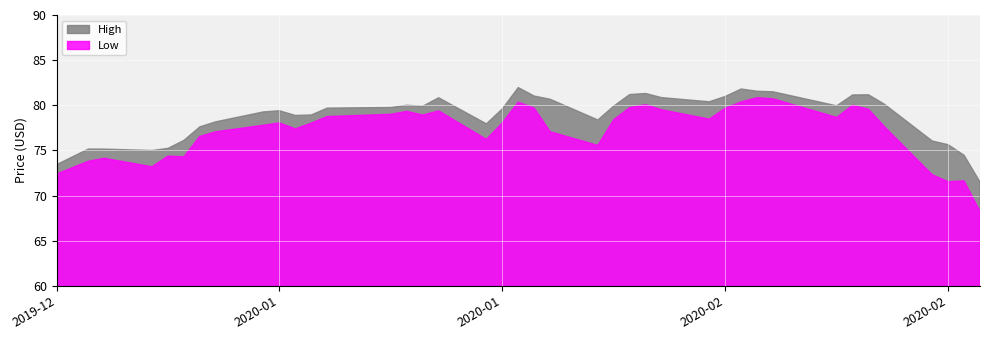

Reading left to right, list all the values displayed in this chart.

High: High=73.4	Low=75.2	2=75.1	3=75.0	4=75.2	5=76.1	6=77.6	7=78.2	8=79.3	9=79.4	10=78.9	11=78.9	12=79.7	13=79.8	14=80.0	15=79.9	16=80.8	17=77.9	18=79.6	19=82.0	20=81.0	21=80.7	22=78.4	23=79.9	24=81.2	25=81.3	26=80.8	27=80.4	28=81.0	29=81.8	30=81.6	31=81.5	32=79.9	33=81.1	34=81.2	35=80.1	36=76.0	37=75.6	38=74.5	39=71.5
Low: High=72.4	Low=73.8	2=74.1	3=73.2	4=74.4	5=74.3	6=76.6	7=77.1	8=77.8	9=78.0	10=77.4	11=78.0	12=78.8	13=79.0	14=79.3	15=78.9	16=79.4	17=76.2	18=78.0	19=80.3	20=79.7	21=77.1	22=75.6	23=78.4	24=79.7	25=80.1	26=79.5	27=78.5	28=79.7	29=80.4	30=80.8	31=80.7	32=78.7	33=80.0	34=79.6	35=77.6	36=72.3	37=71.5	38=71.6	39=68.2